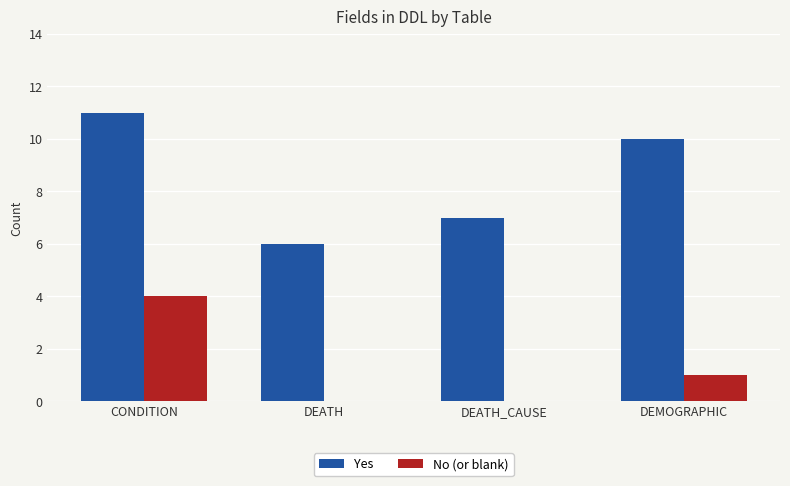

The value of No (or blank) at CONDITION is 3. True or false?

False